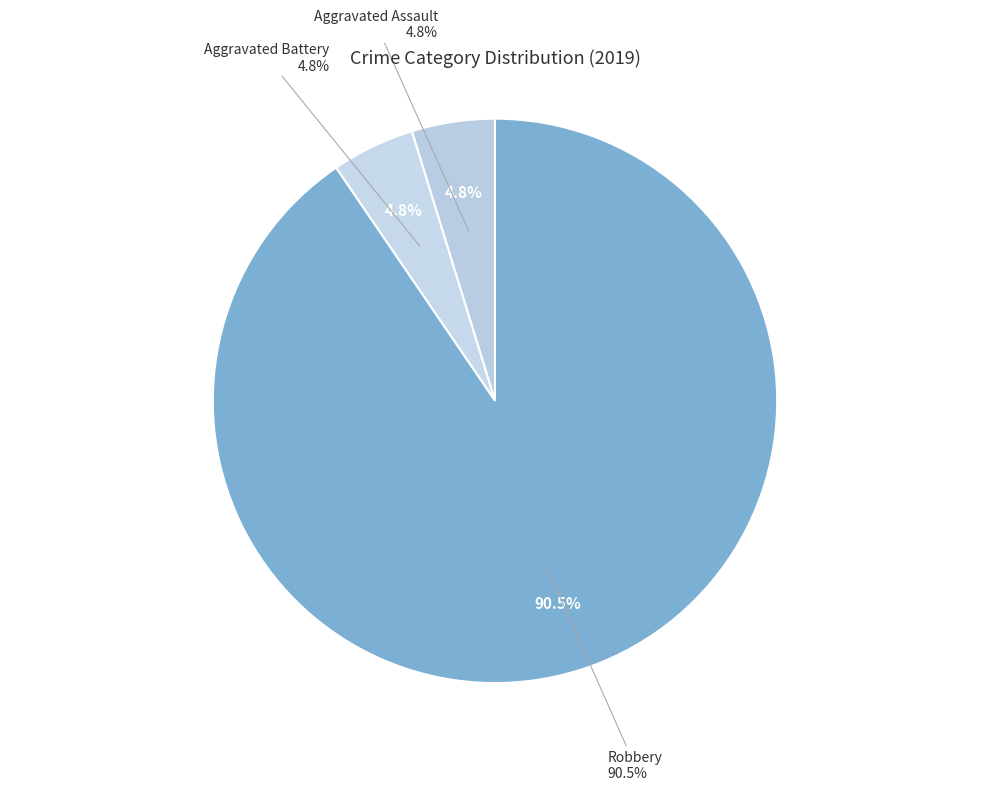

To the nearest percent, what portion does Aggravated Battery represent?

5%